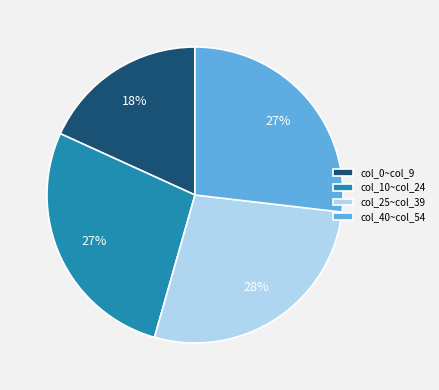

To the nearest percent, what percentage of the pie is col_10~col_24?

27%